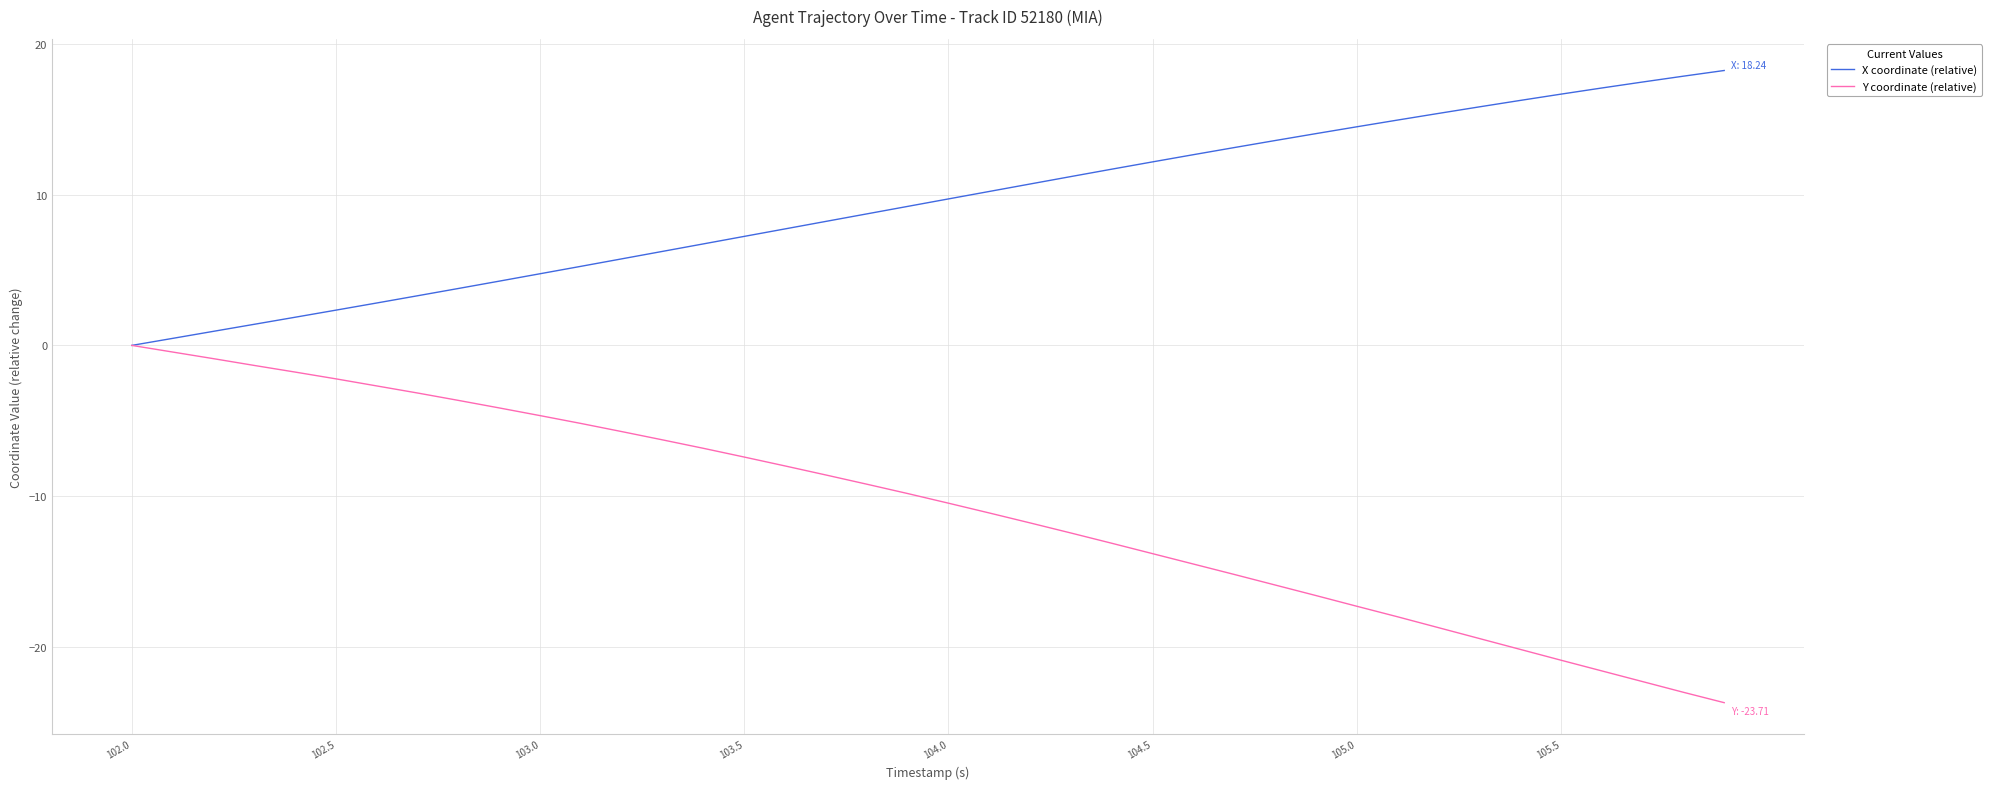

How many values in the X coordinate (relative) series are below 9?

19